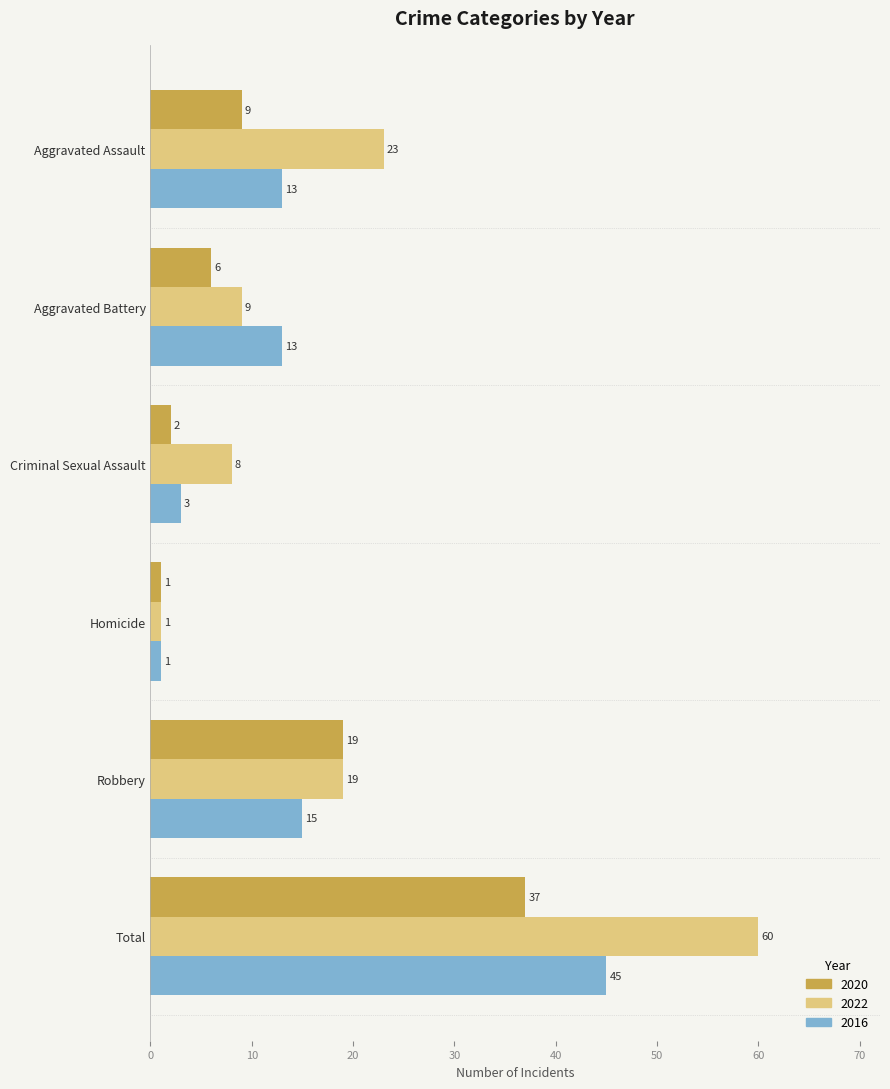

Rank the series at Aggravated Battery from lowest to highest value.

2020, 2022, 2016